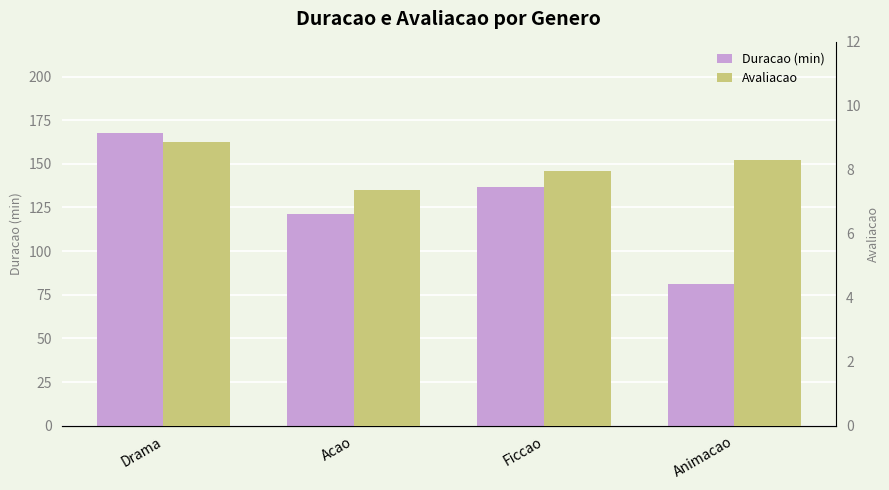

What is the label of the 2nd bar from the right?

Ficcao